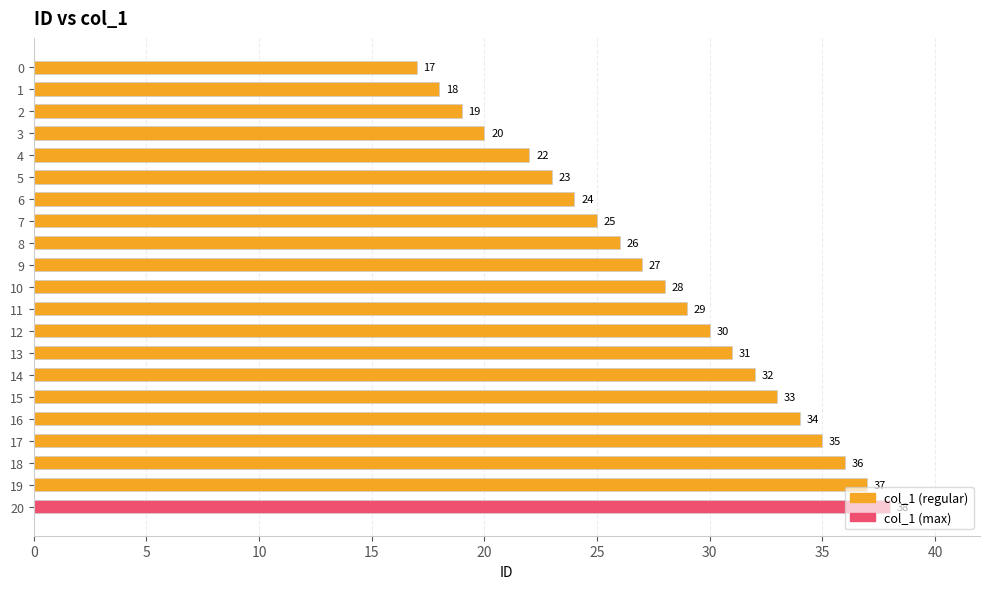

What is the minimum value shown in the chart?

17